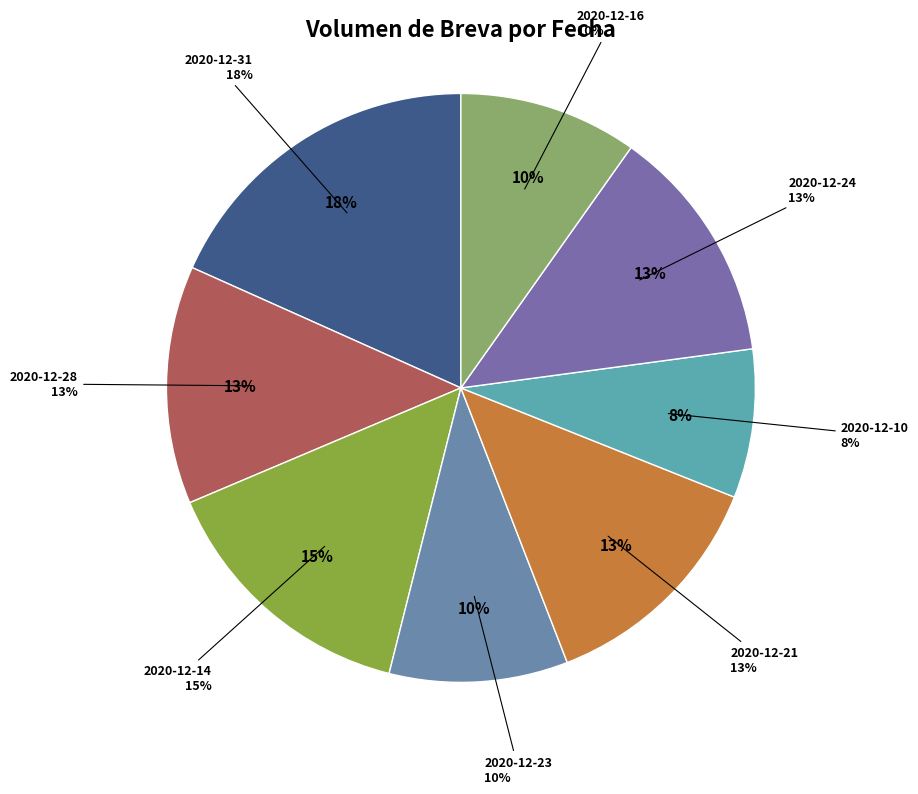

To the nearest percent, what portion does 2020-12-31 represent?

18%